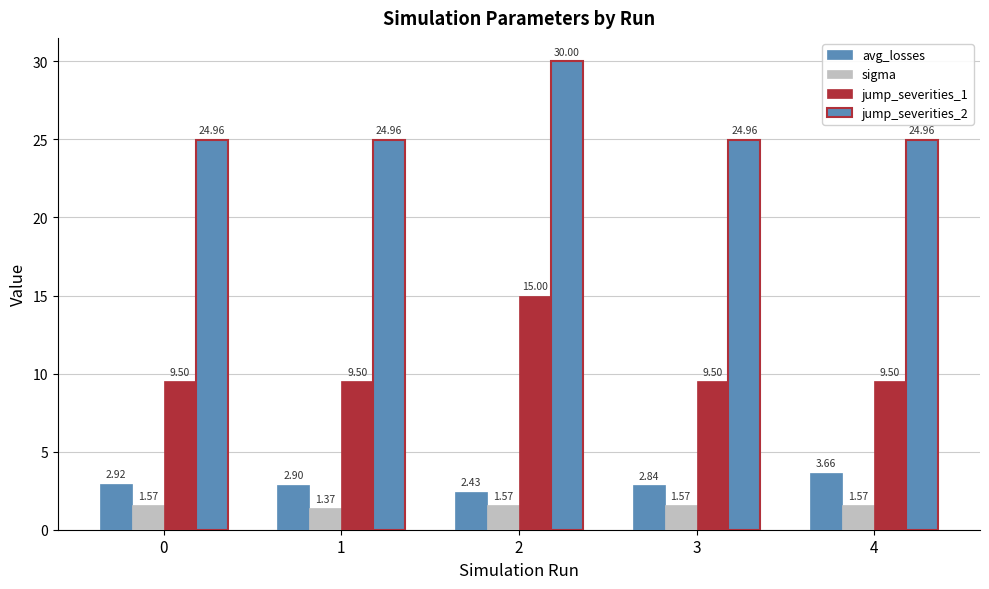

How many distinct data groups are displayed?

4